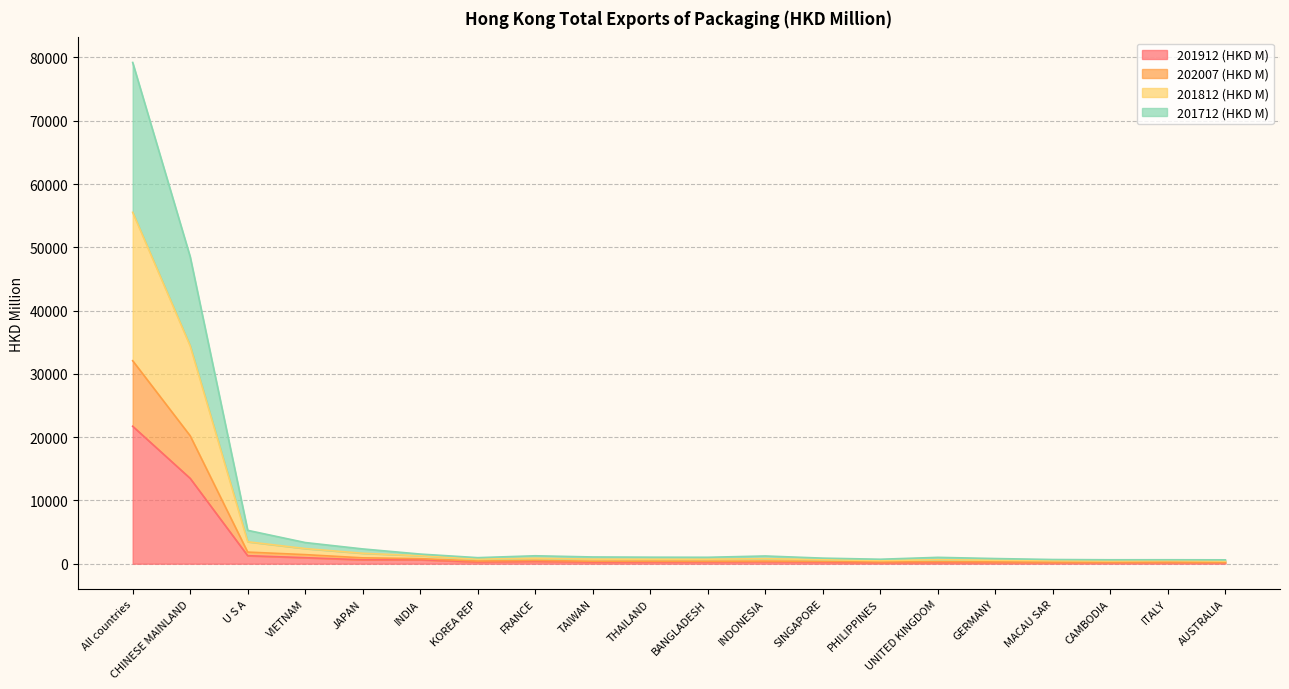

True or false: 201812 (HKD M) and 201912 (HKD M) cross at least once.

False